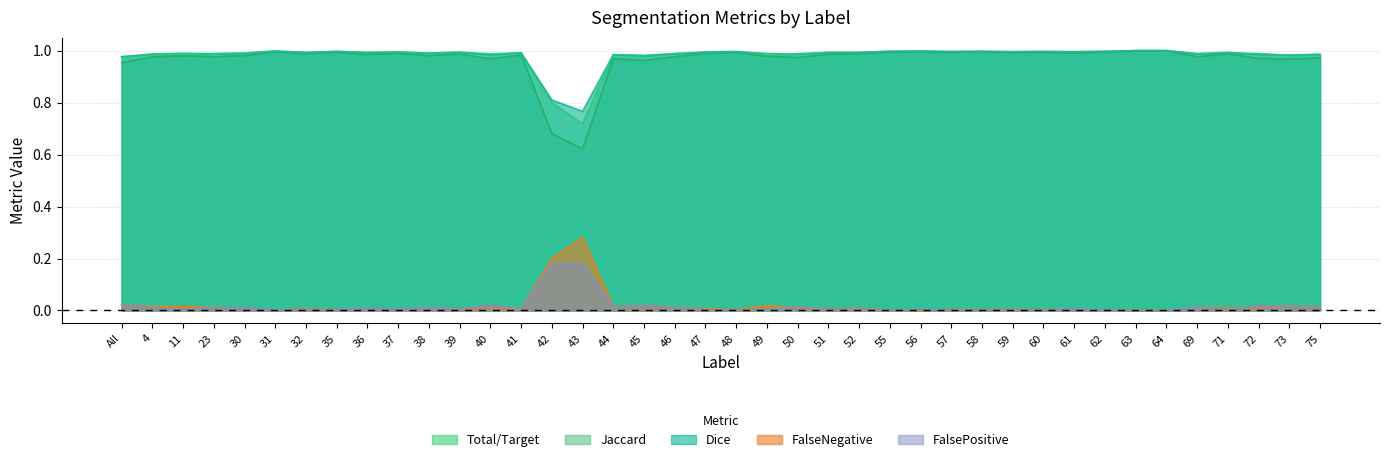

Rank the categories by Dice value from highest to lowest.

63, 64, 31, 58, 55, 56, 62, 60, 35, 57, 48, 59, 47, 61, 37, 32, 52, 71, 39, 51, 36, 41, 30, 38, 11, 49, 23, 46, 69, 4, 50, 75, 72, 44, 40, 73, 45, All, 42, 43